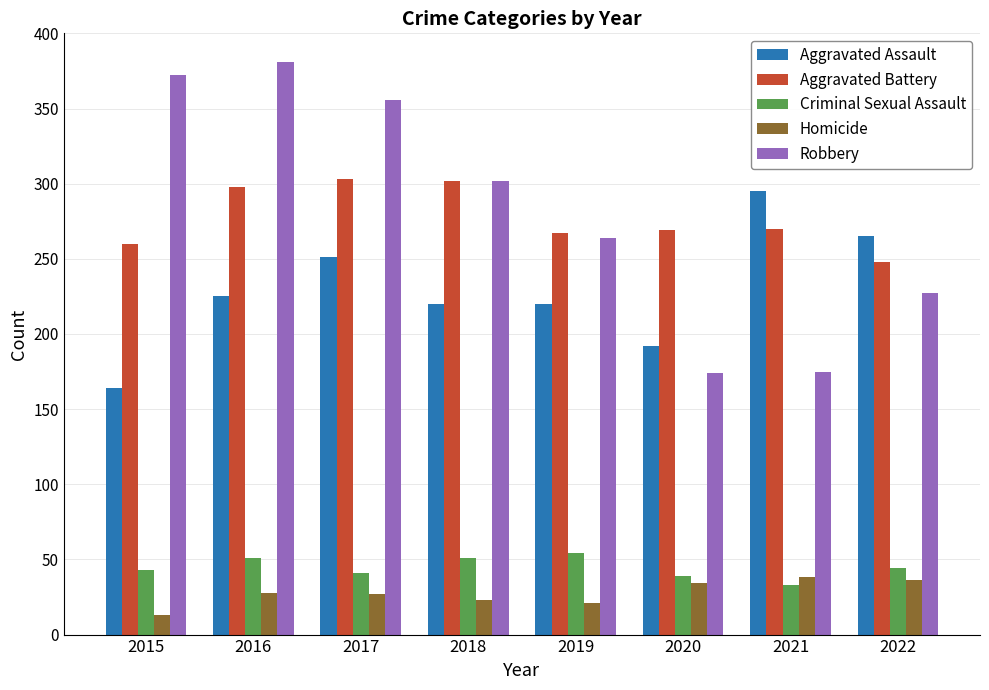

Which series changed the most between 2017 and 2021?

Robbery